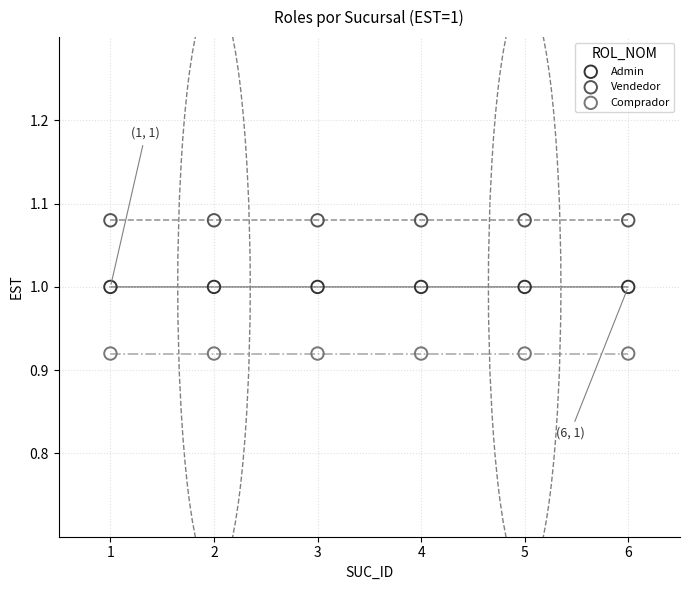

Which series contains the lowest Y value?

Comprador